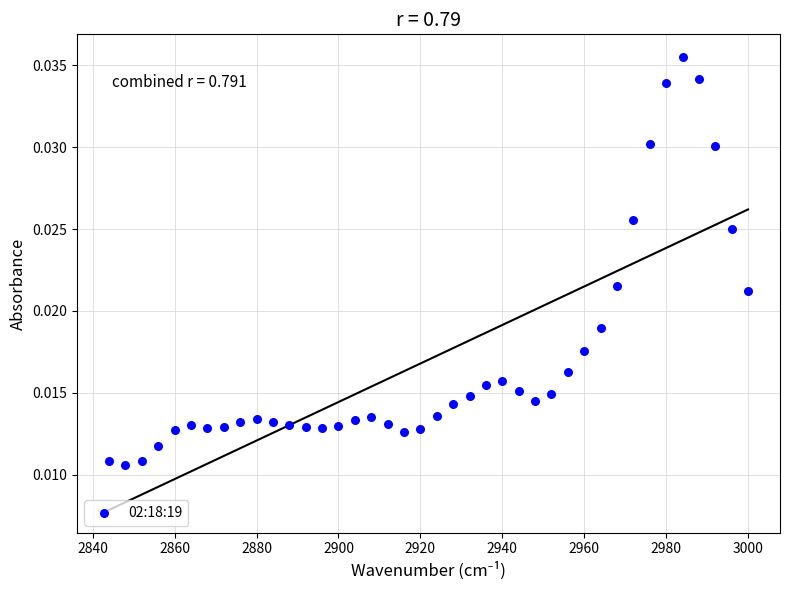

What is the range of X values (max minus min)?

156.0